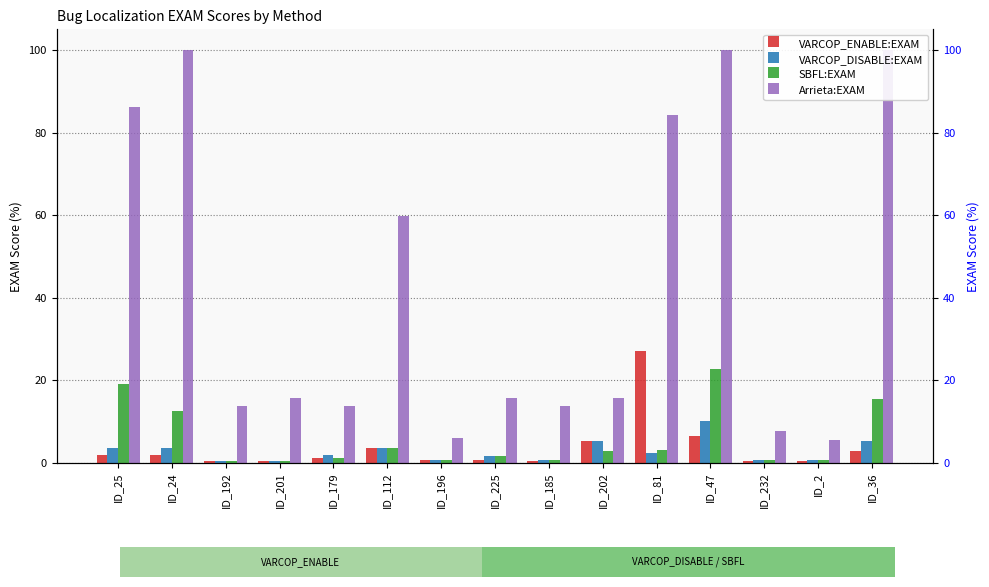

Does the chart contain any negative values?

No